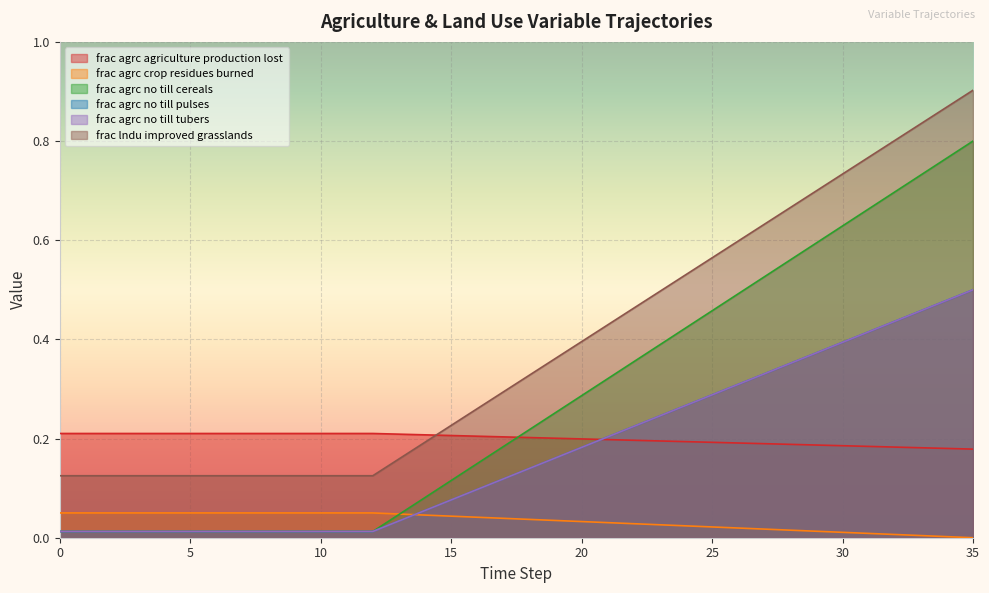

How many lines are shown in the chart?

6